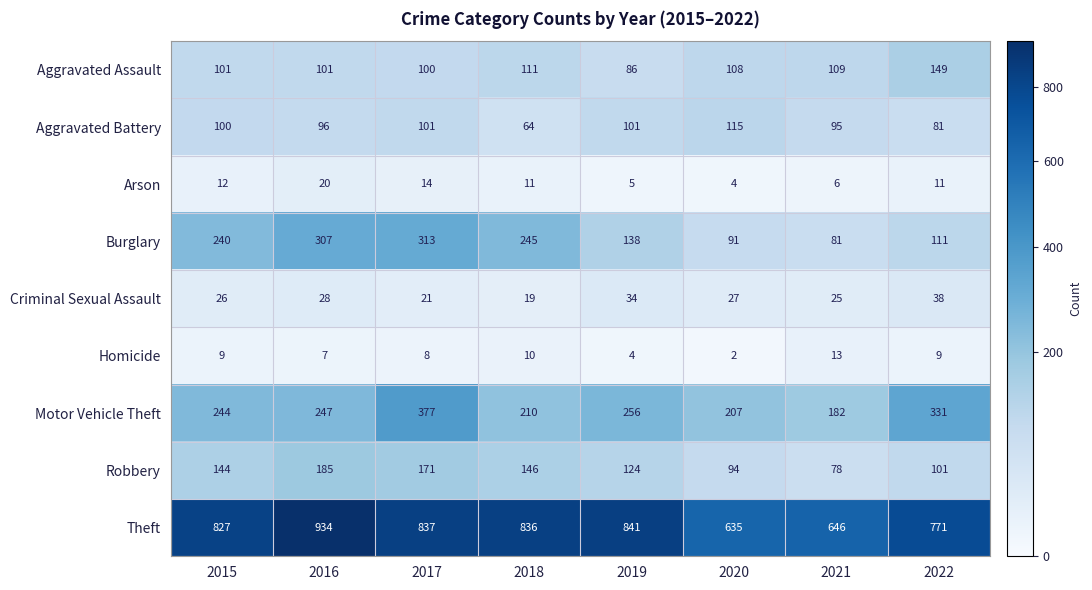

What is the spread (max minus min) of values at 2022?

762